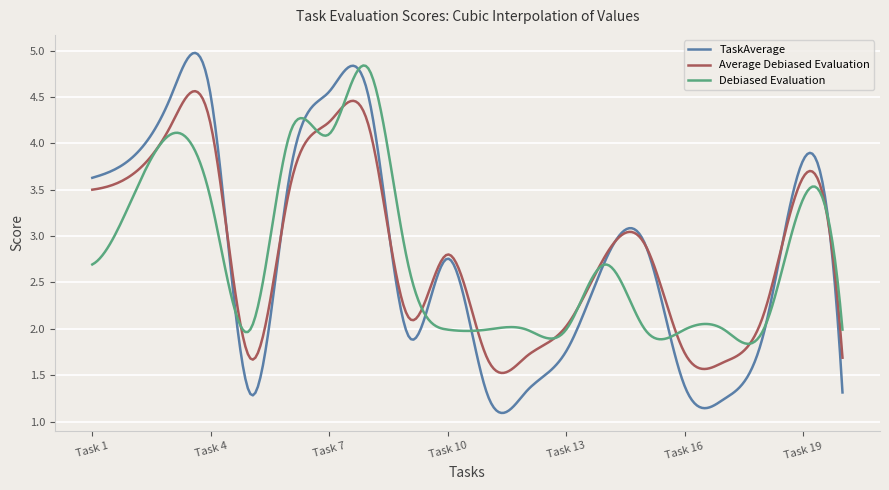

Which series has the widest spread of values?

TaskAverage